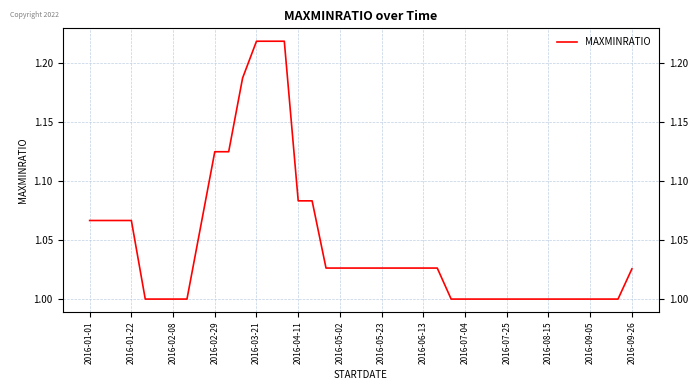

Does the chart have visible grid lines?

Yes